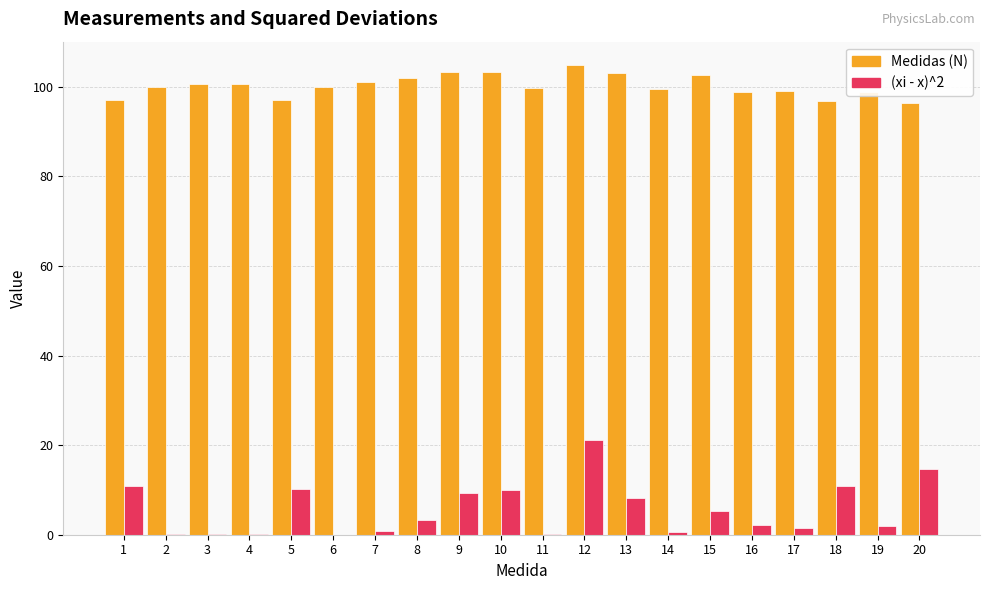

Which series has the largest total across all categories?

Medidas (N)